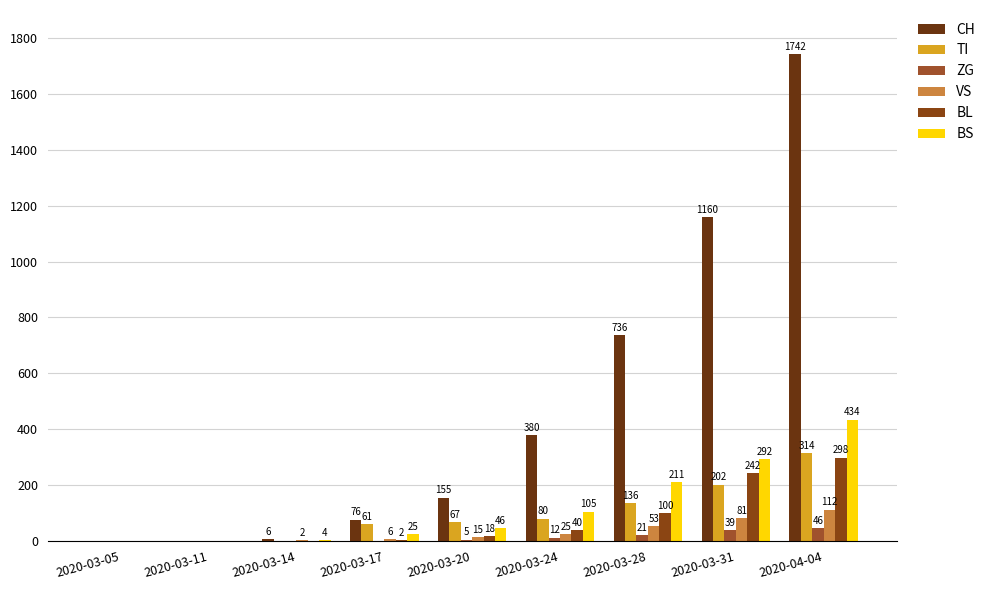

Which series has the largest range (max minus min)?

CH